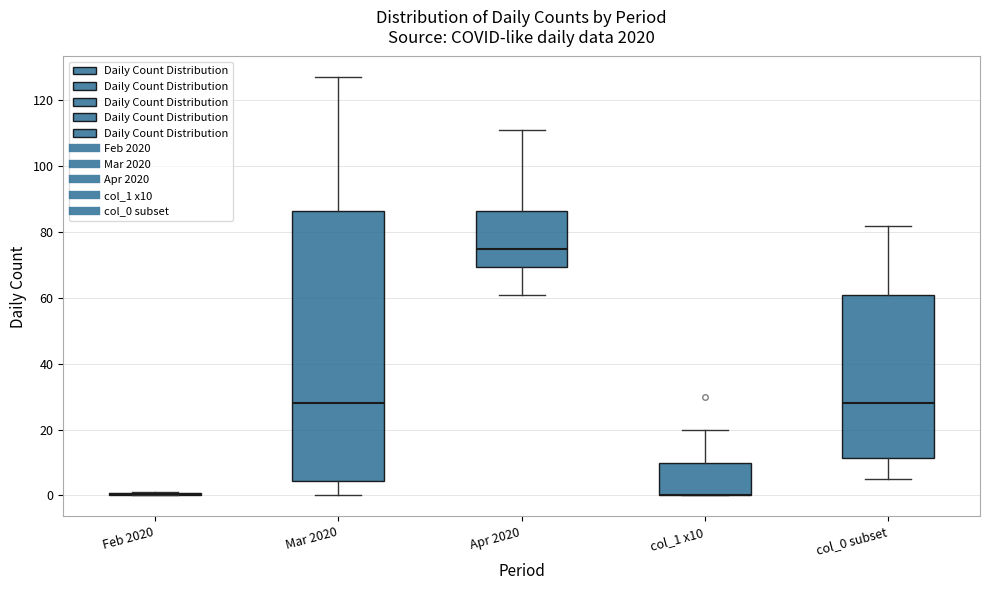

Reading left to right, transcribe this box plot: for each box, give where its median line is, the range the box spans, and where its two whiskers end, as read against the y-axis. The values are not printed on the chart, so give them approximately, as read against the axis.

Feb 2020: box collapsed to a line at 0, whiskers 0 to 2
Mar 2020: median 28, box 4 to 86, whiskers 0 to 128
Apr 2020: median 76, box 70 to 86, whiskers 62 to 112
col_1 x10: median 0 (drawn on the box's lower edge), box 0 to 10, whiskers 0 to 20
col_0 subset: median 28, box 12 to 62, whiskers 6 to 82